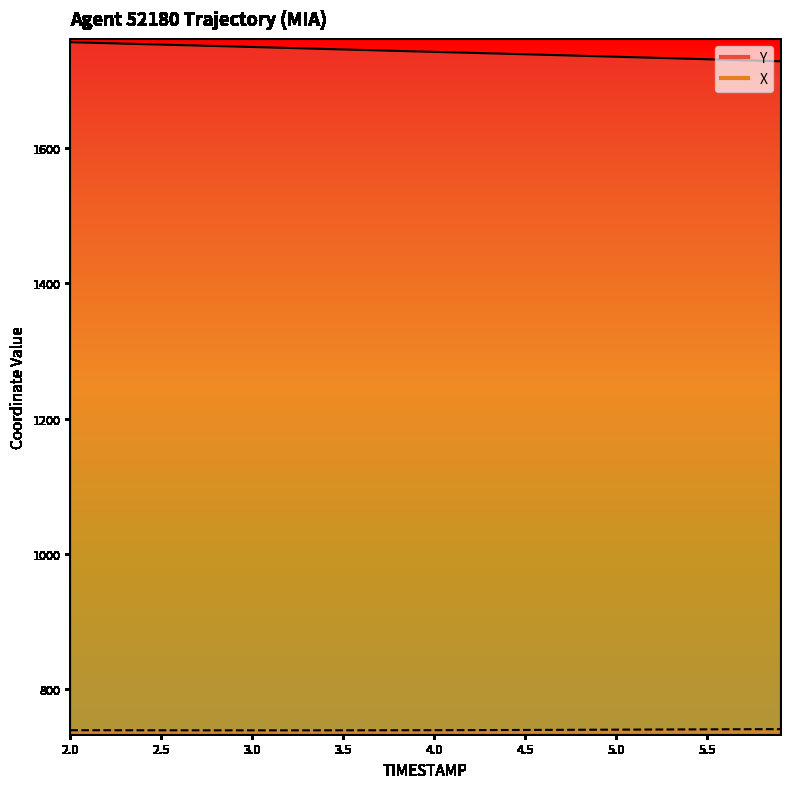

What is the difference between the second highest and minimum values in the X (line) series?

1.7